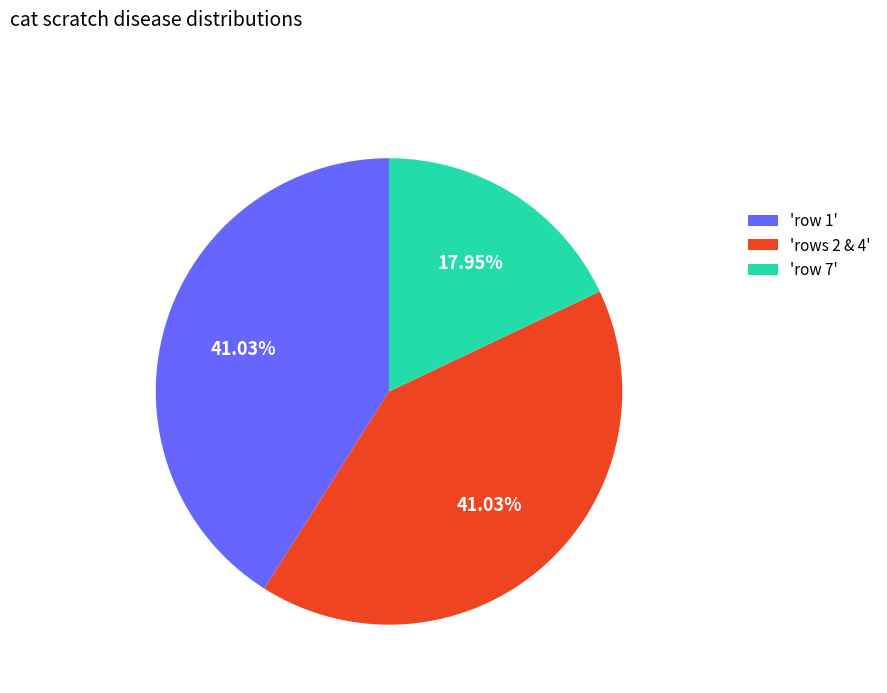

Count the number of slices in the pie.

3